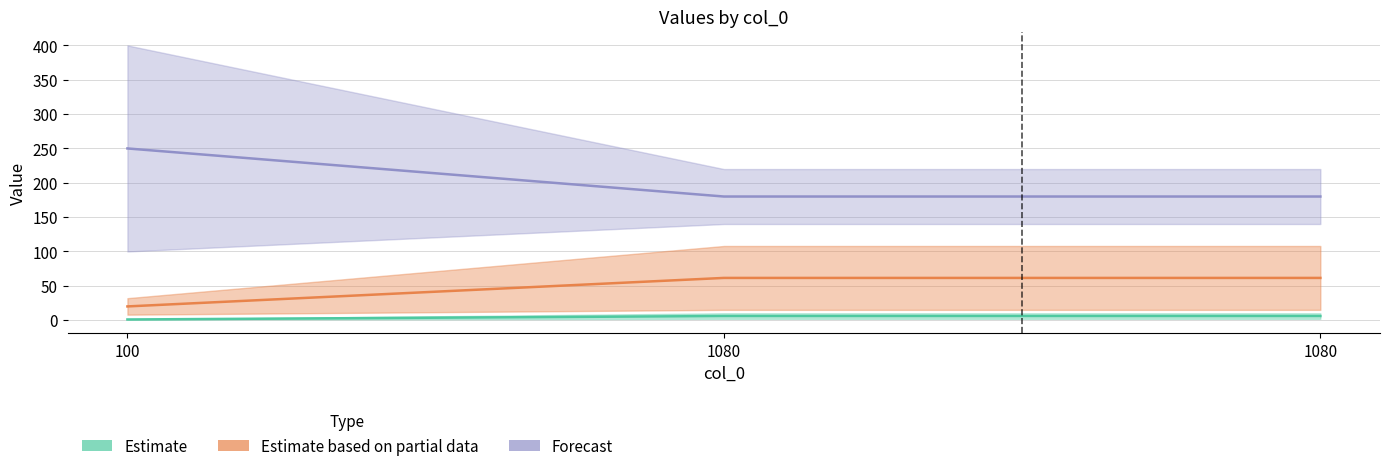

Reading left to right, what are all the values shown in this chart?

col_1: 1.0	6.0	6.0
col_2: 20.0	61.5	61.5
col_3: 250.0	180.0	180.0